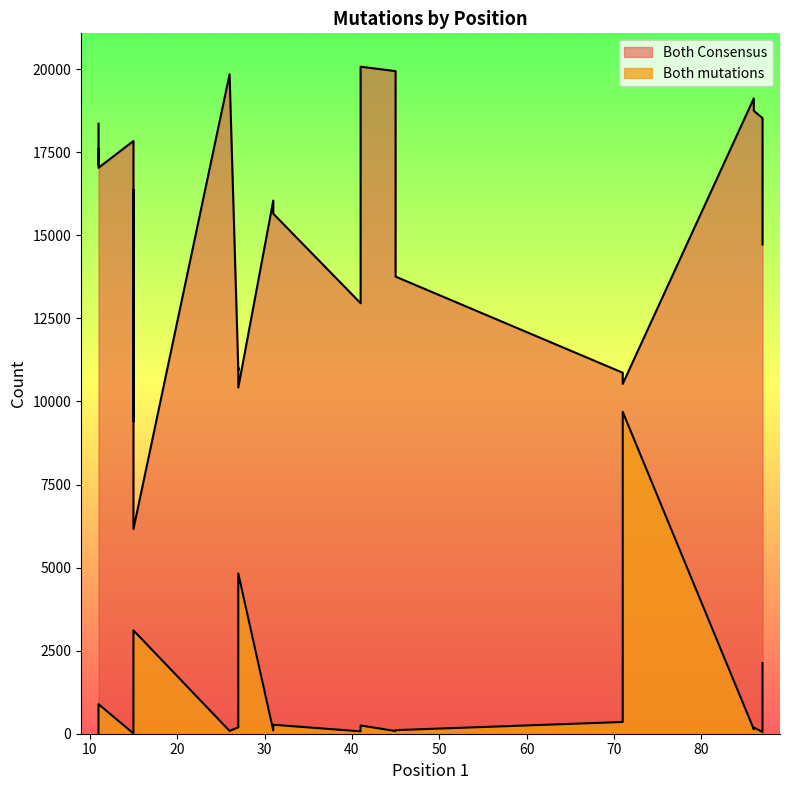

How many values in the Both Consensus series exceed 16365?

14